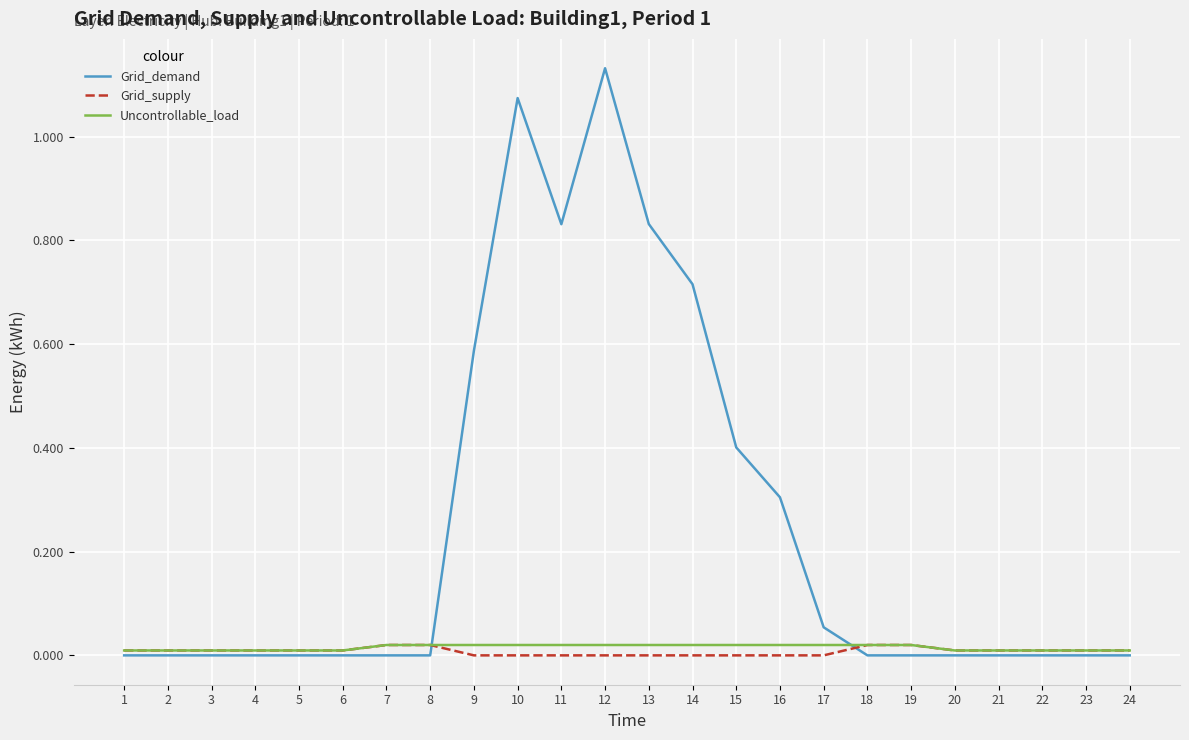

Which series has the largest range (max minus min)?

Grid_demand